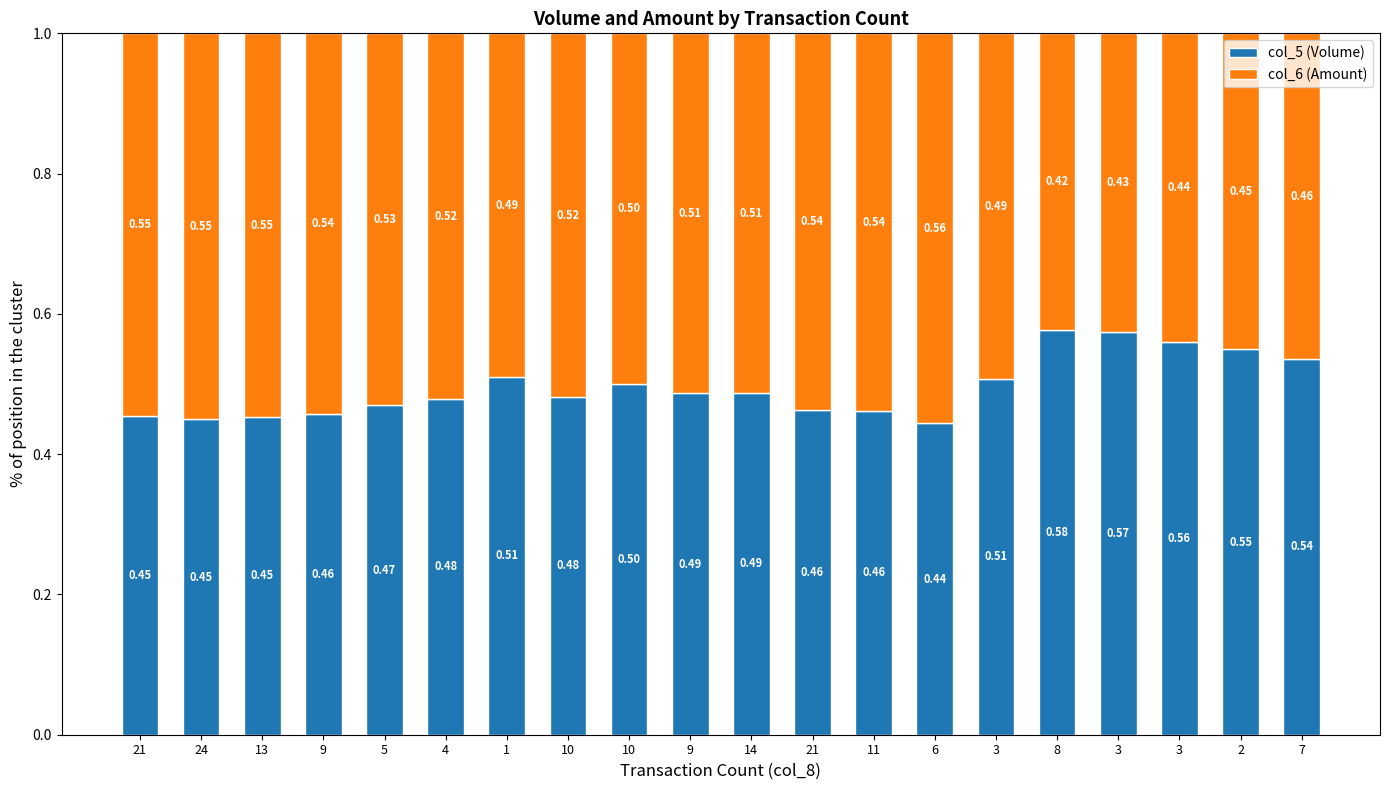

How many series are shown in this chart?

2